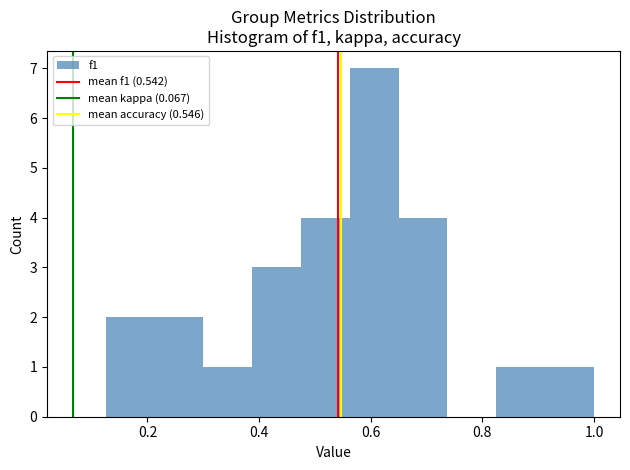

How tall is the bar that spans 0.38 to 0.48 on the x-axis? Neither the bar edges nor the heights are printed on the chart, so give them approximately, as read against the axes.

3